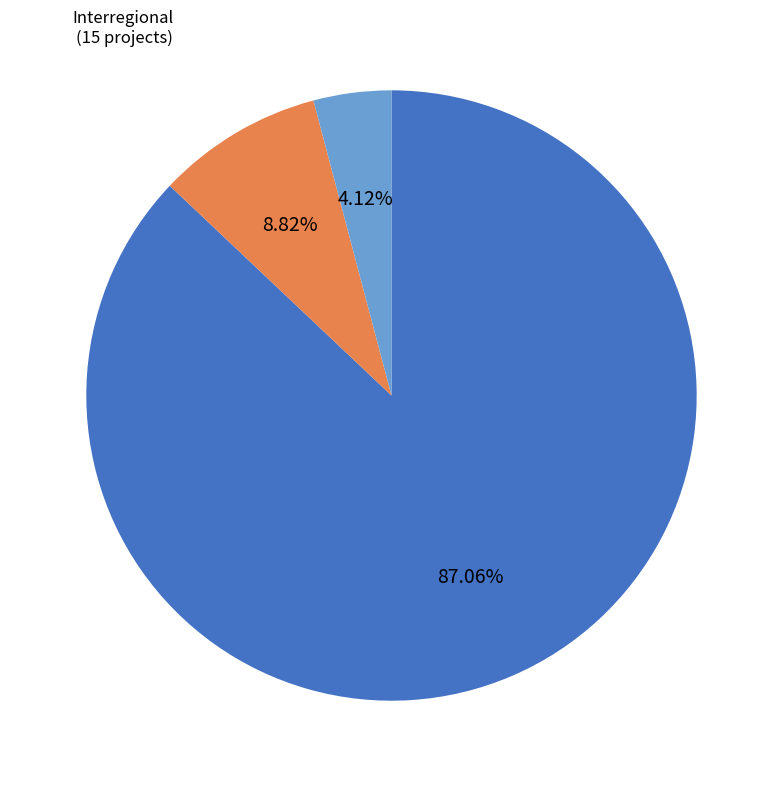

How many segments does this pie chart have?

3